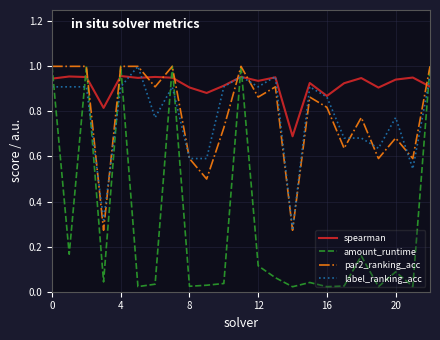

Which series has the largest range (max minus min)?

amount_runtime